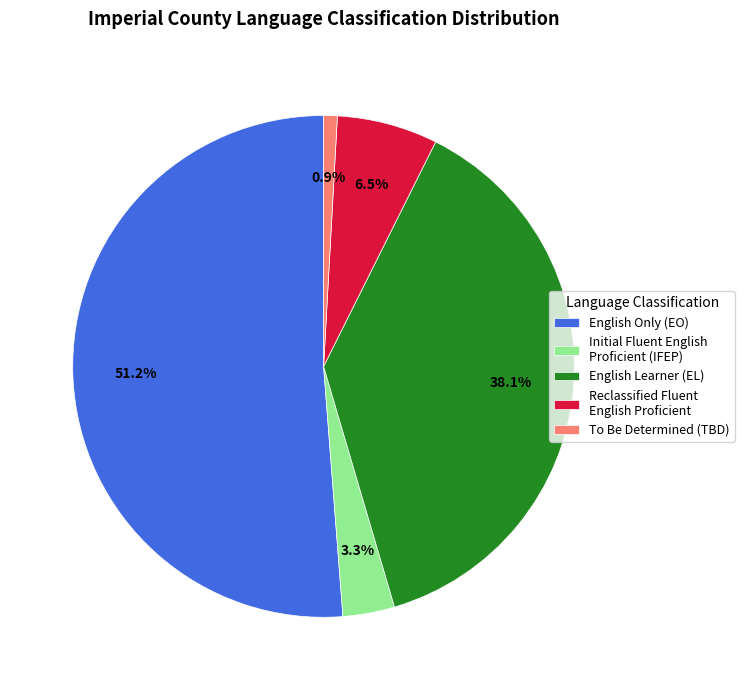

To the nearest percent, what percentage of the pie is English Only (EO)?

51%